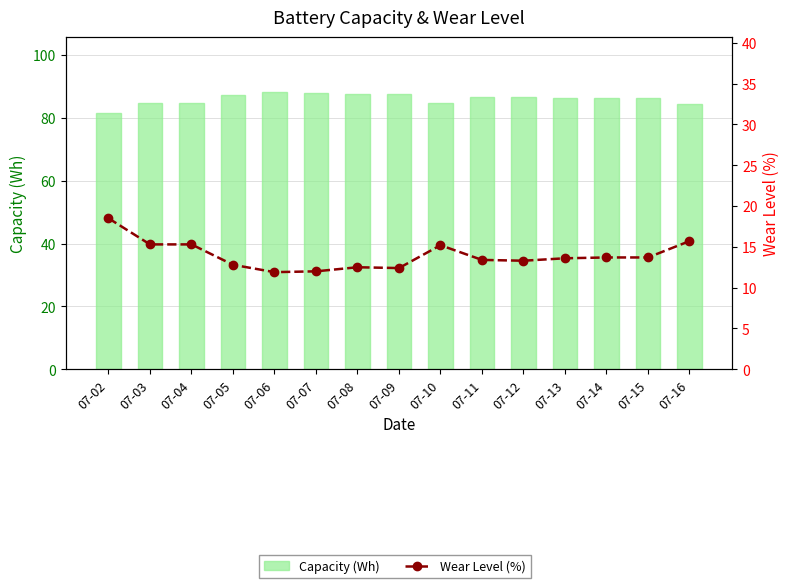

The Capacity (Wh) series shows 114.4 at 07-04. True or false?

False